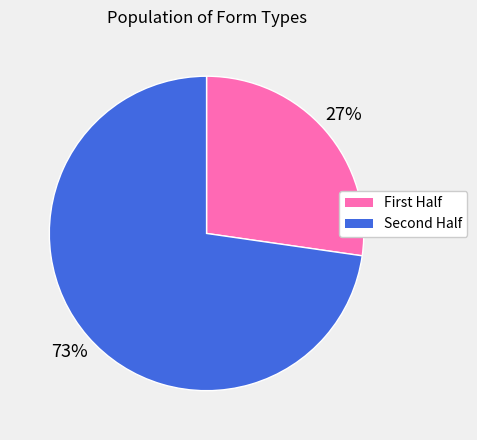

To the nearest percent, what is the average slice percentage?

50%